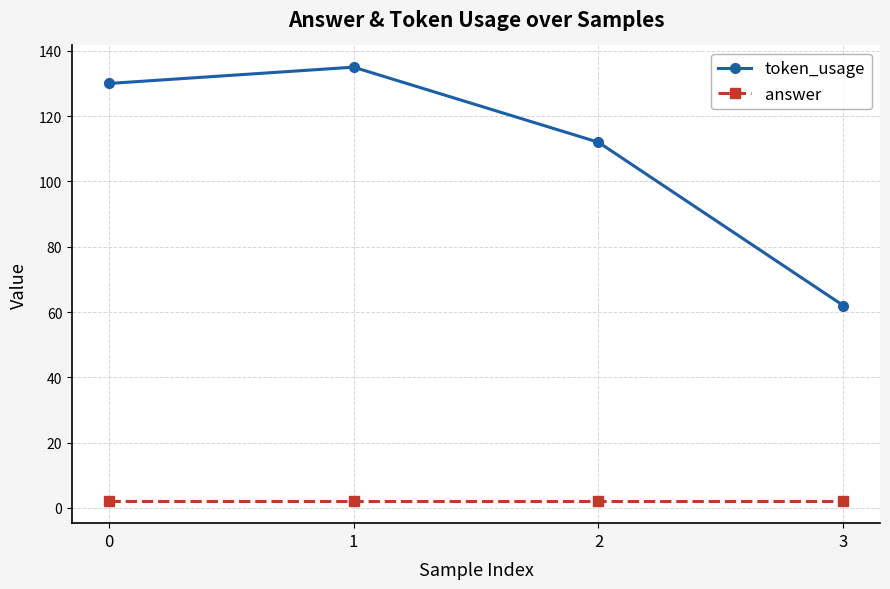

Which series has the largest total across all categories?

token_usage